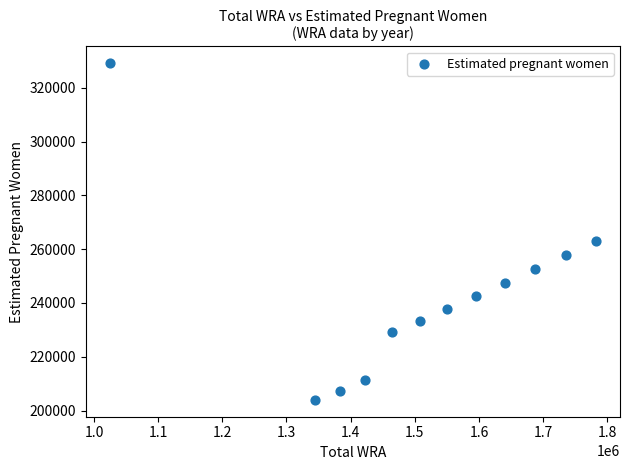

What is the range of X values (max minus min)?

757000.0